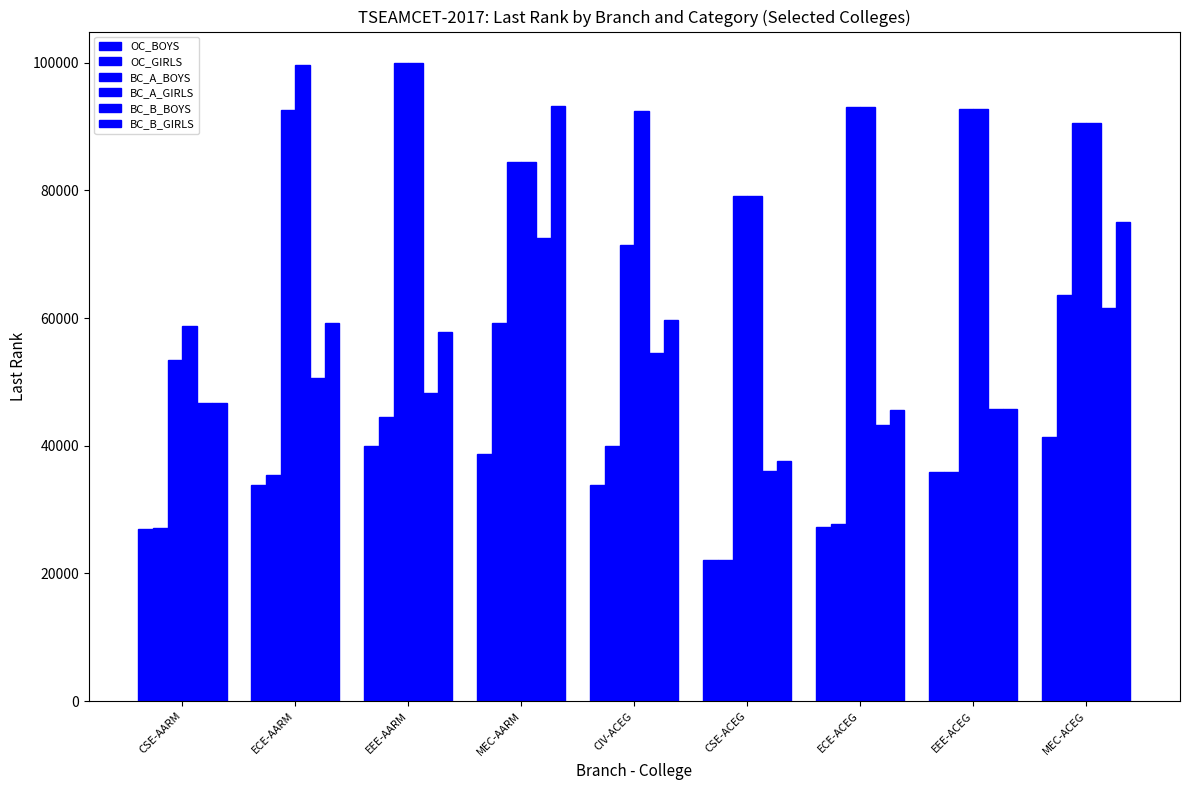

The value of BC_B_BOYS at MEC-AARM is 72578. True or false?

True